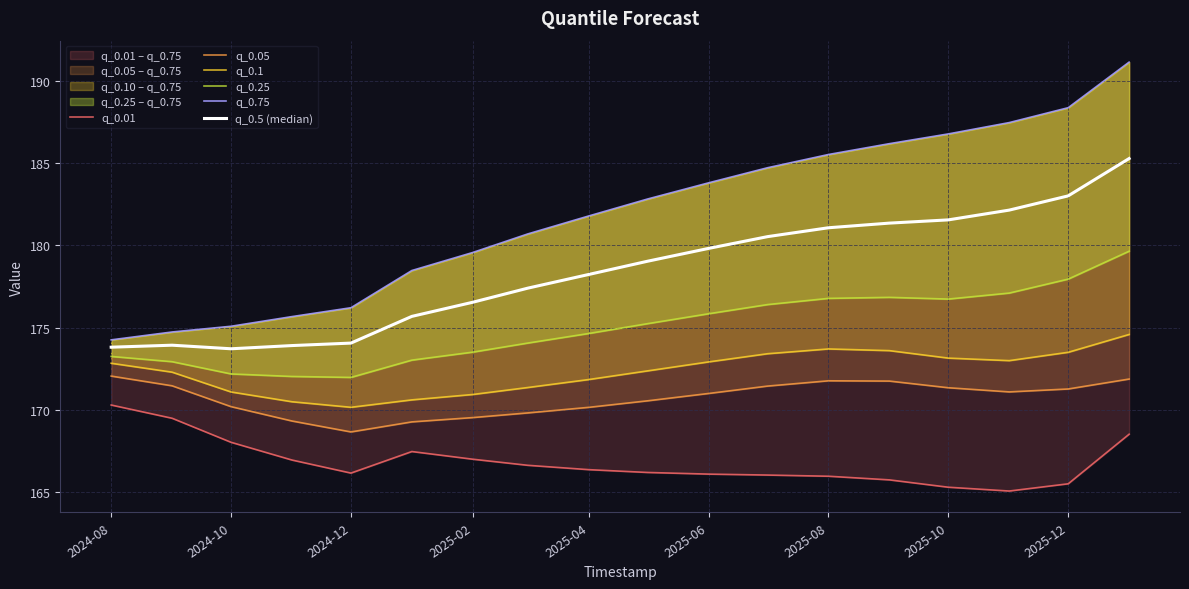

True or false: q_0.5 (median) and q_0.75 intersect in this chart.

False